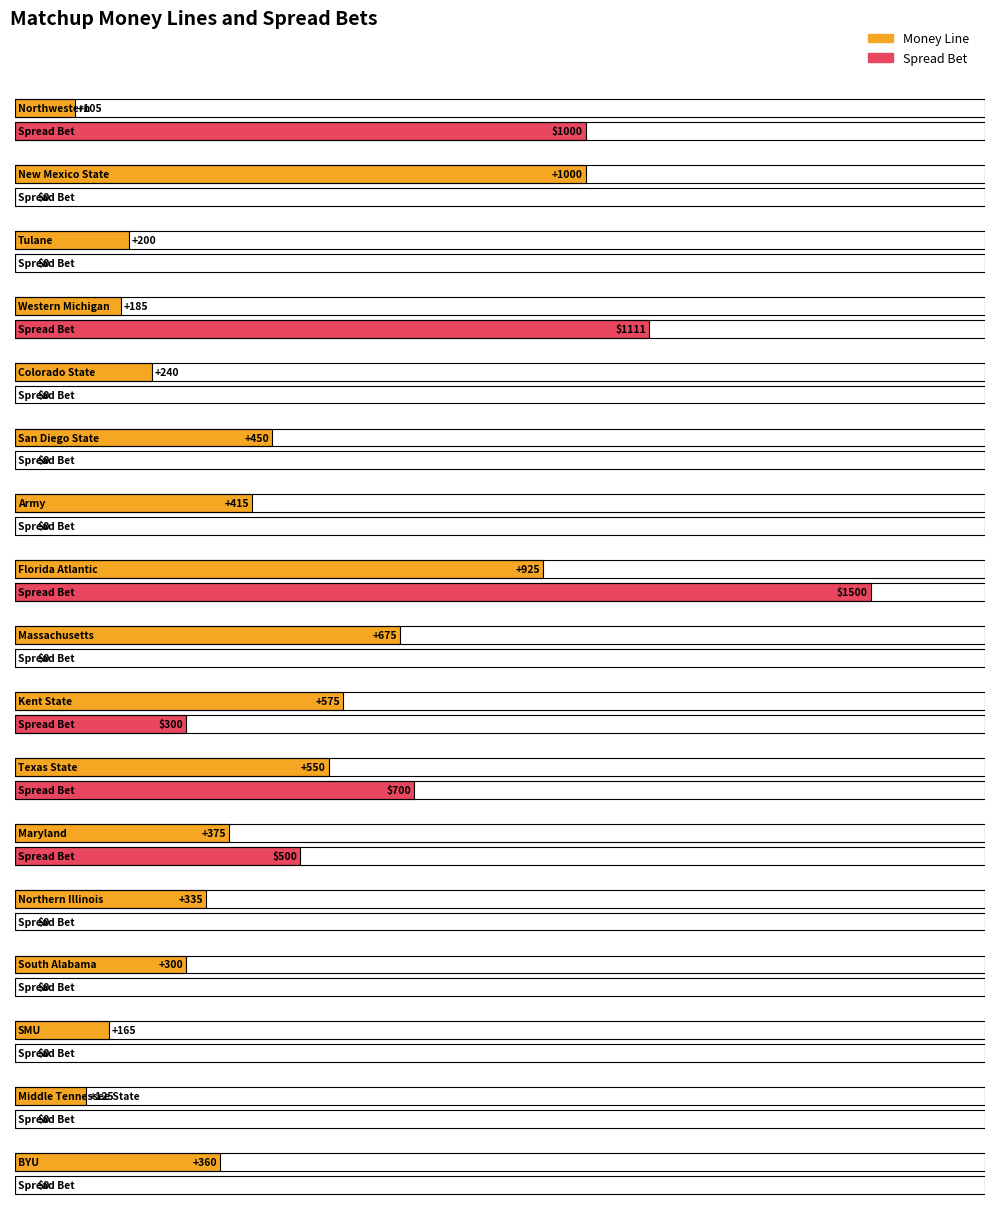

Between Florida Atlantic and SMU, which series saw the biggest shift?

Spread Bet